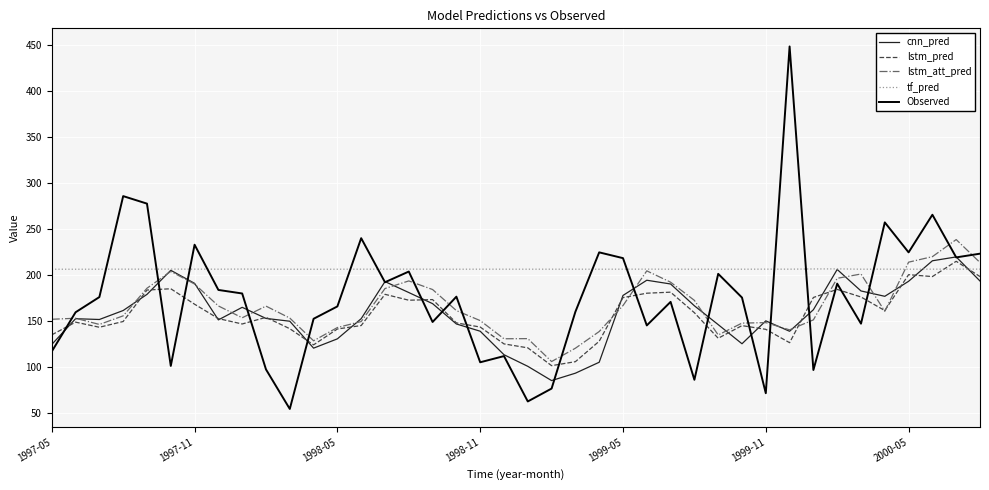

Which series has the largest range (max minus min)?

Observed